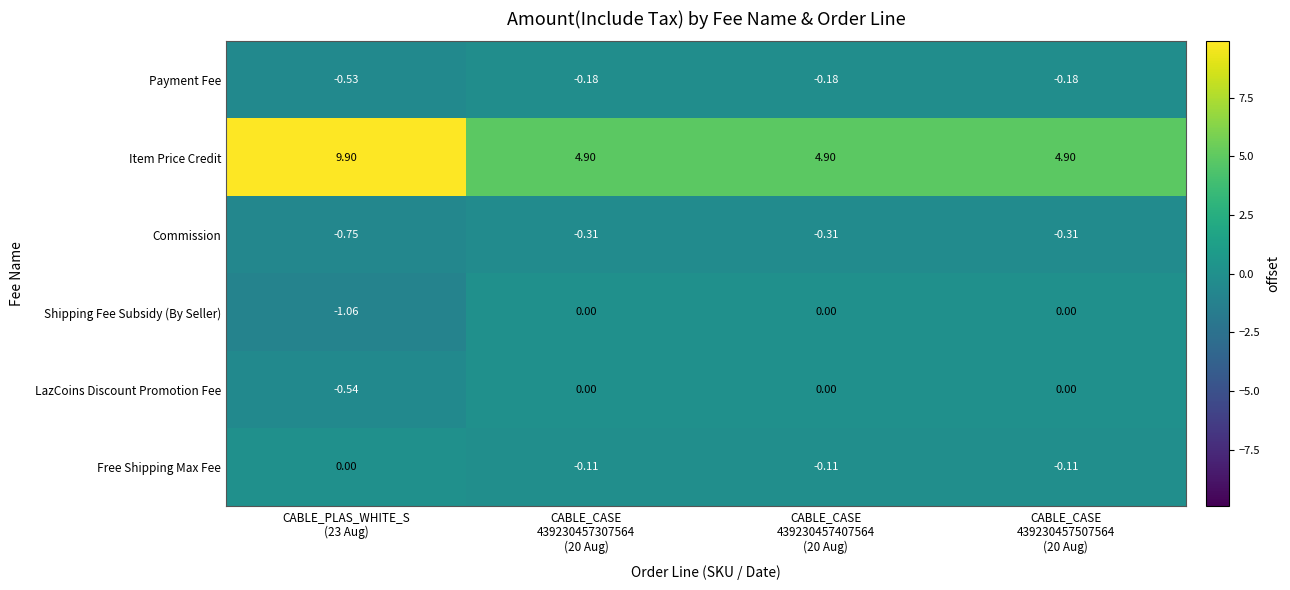

What is the difference between the highest and lowest values at CABLE_CASE
439230457307564
(20 Aug)?

5.2